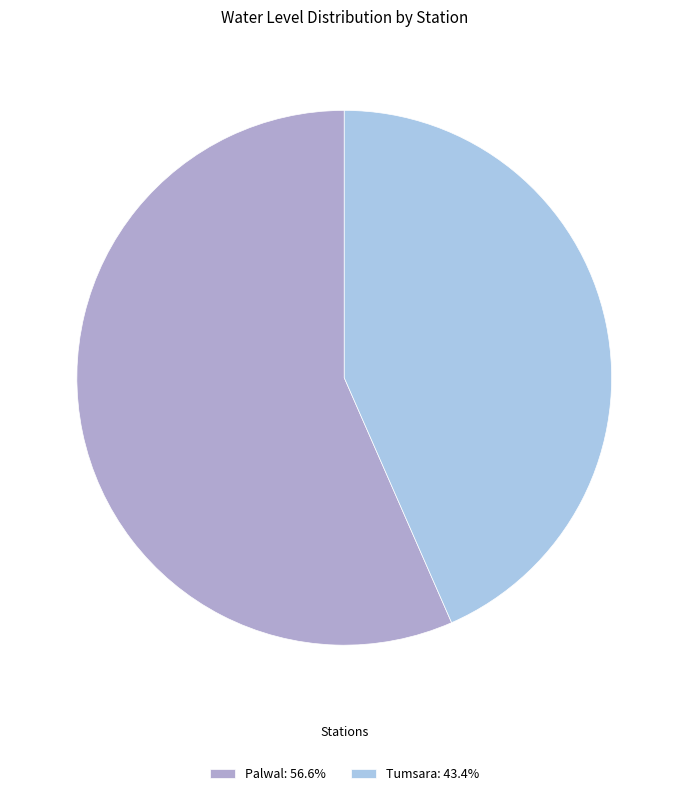

Which slice is the largest?

Palwal